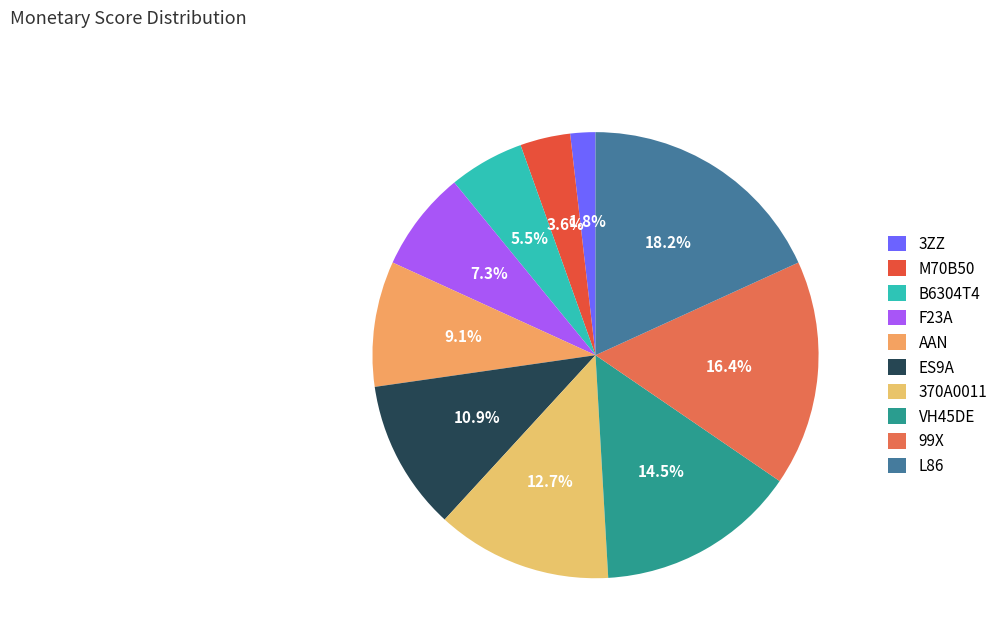

What is the change in value from M70B50 to L86?

+8